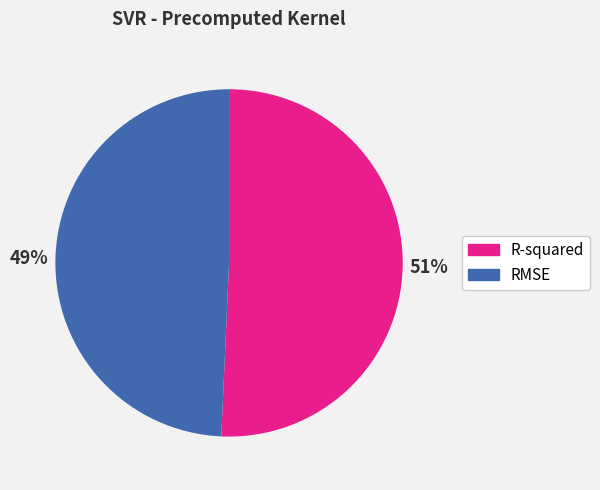

How many segments does this pie chart have?

2